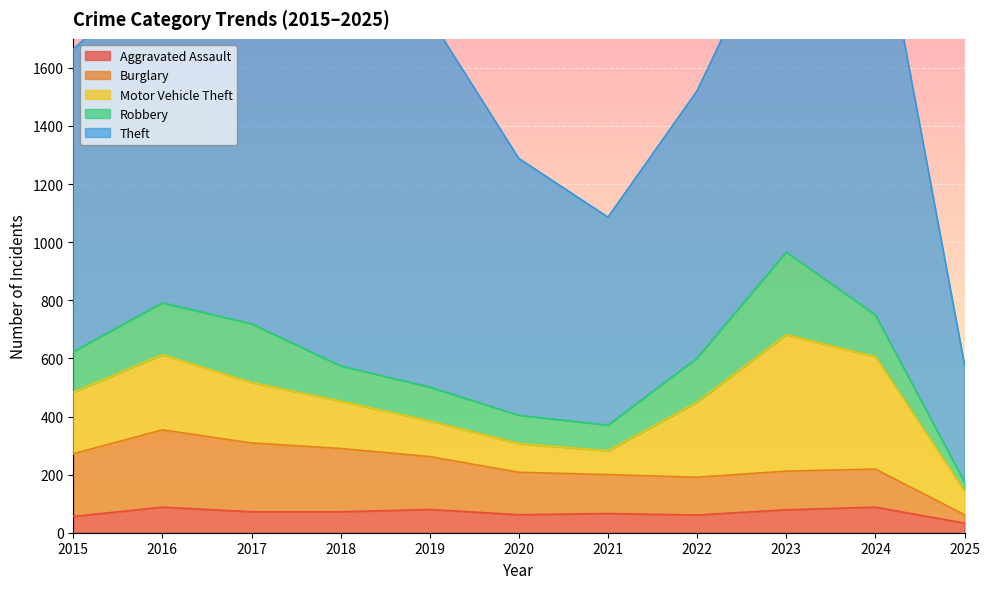

How many interior local valleys does the Aggravated Assault series have?

2